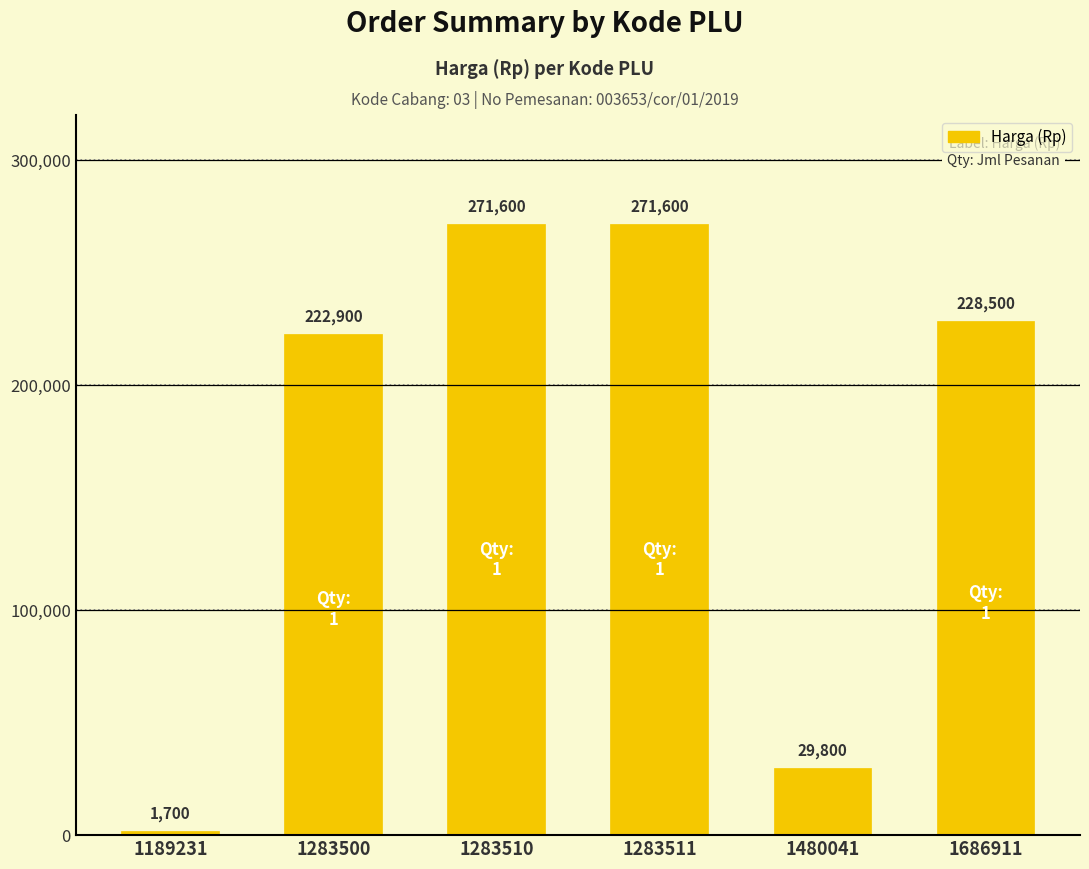

At which label does the data first exceed 228500?

1283510